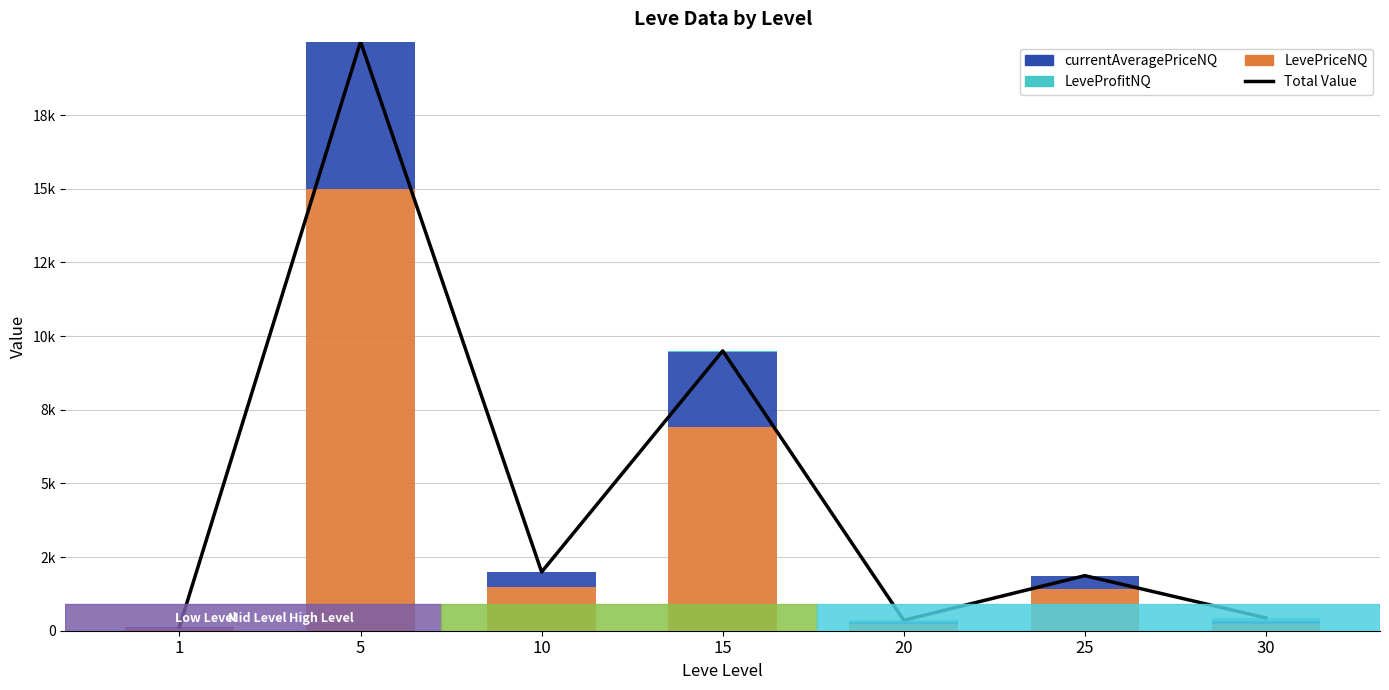

Reading left to right, what are all the values shown in this chart?

Total Value: 1=134.4	5=19993.2	10=1993.6	15=9499.0	20=354.7	25=1869.3	30=434.3
LevePriceNQ: 1=89.1	5=14994.0	10=1495.2	15=6902.0	20=225.0	25=1402.0	30=229.8
currentAveragePriceNQ: 1=21.4	5=4999.2	10=498.4	15=2542.0	20=66.7	25=467.3	30=87.3
LeveProfitNQ: 1=23.9	5=0.0	10=0.0	15=55.0	20=63.0	25=0.0	30=117.2